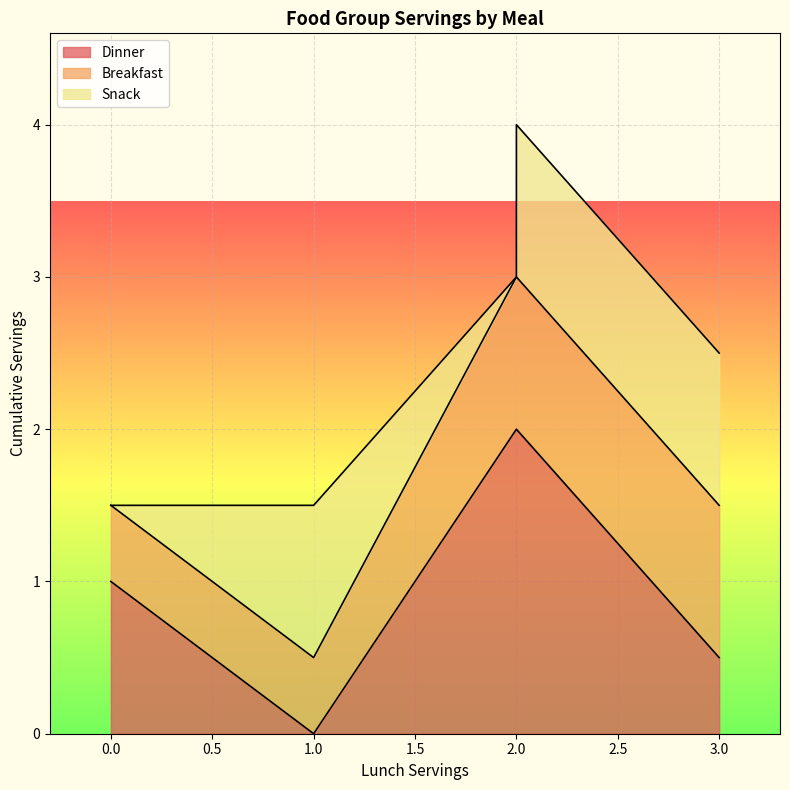

How many distinct data groups are displayed?

3